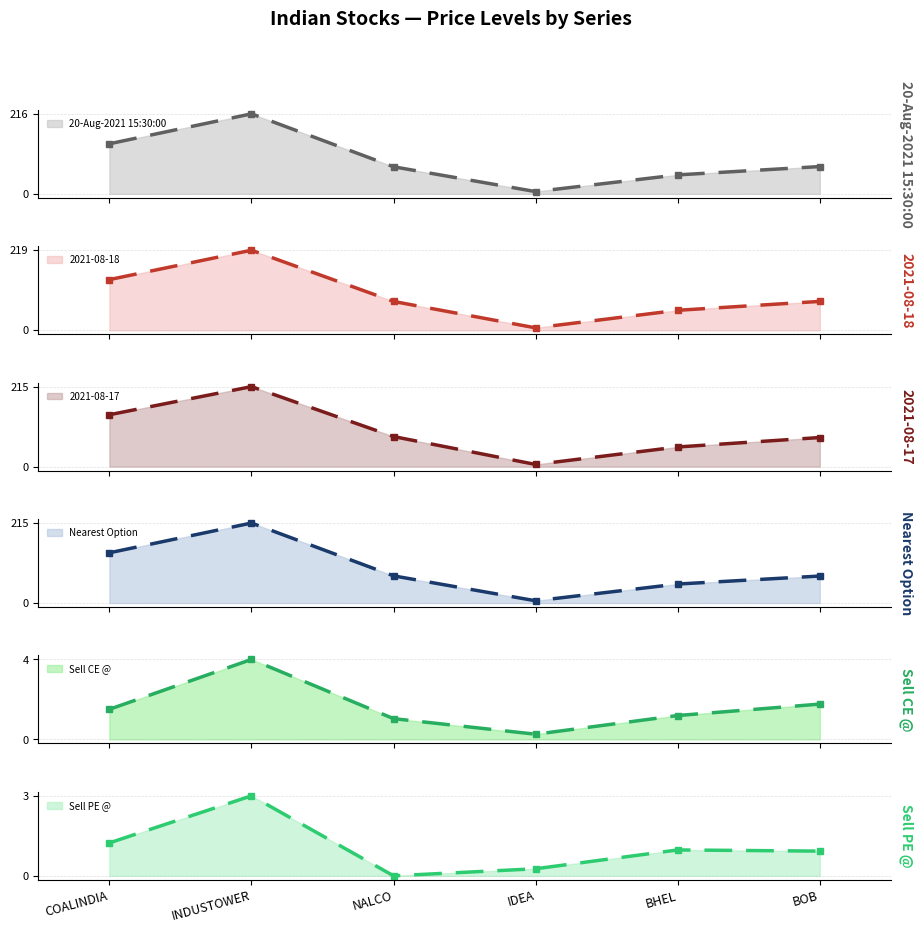

How many lines are shown in the chart?

6